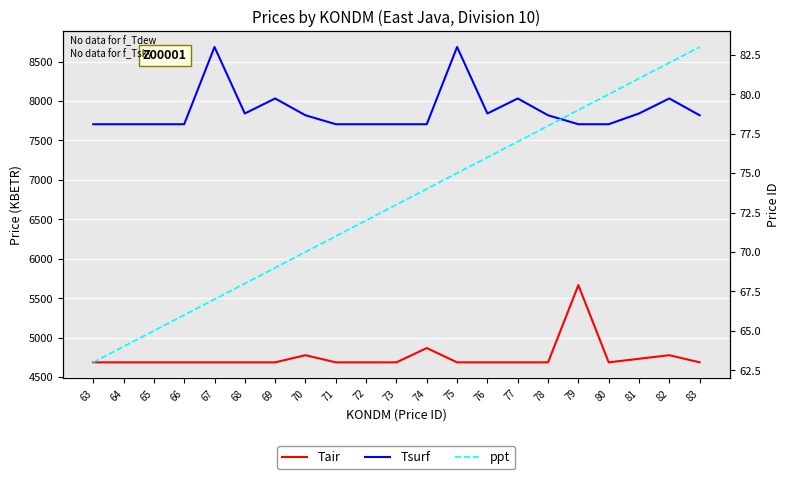

True or false: Tair has a value of 1418.9 at 65.

False